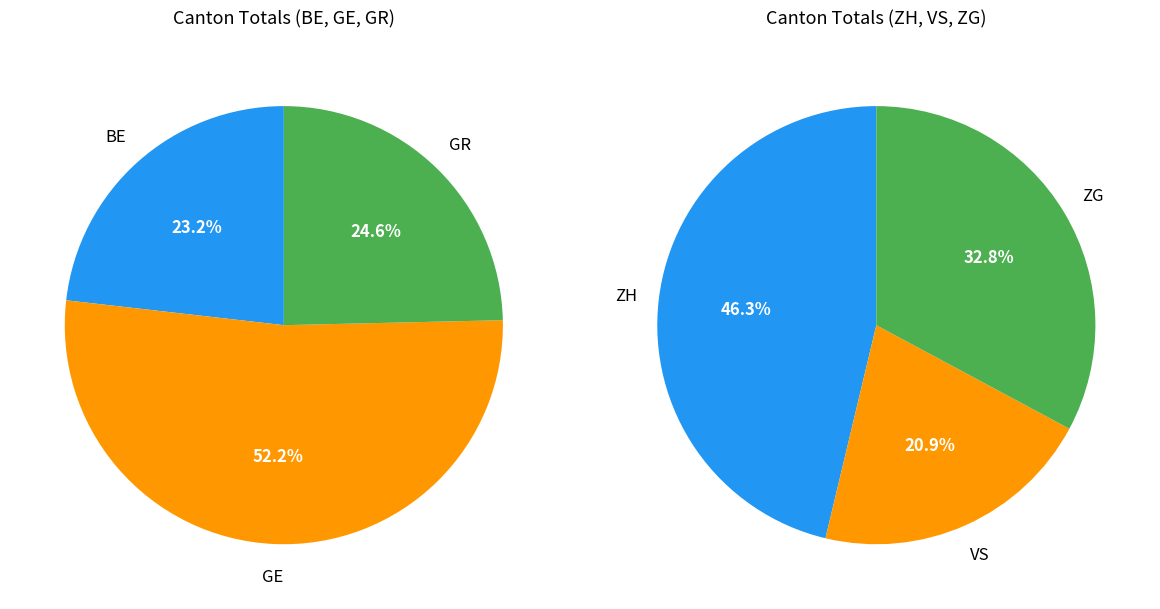

What is the ratio of the value at BE to the value at ZH?

0.5